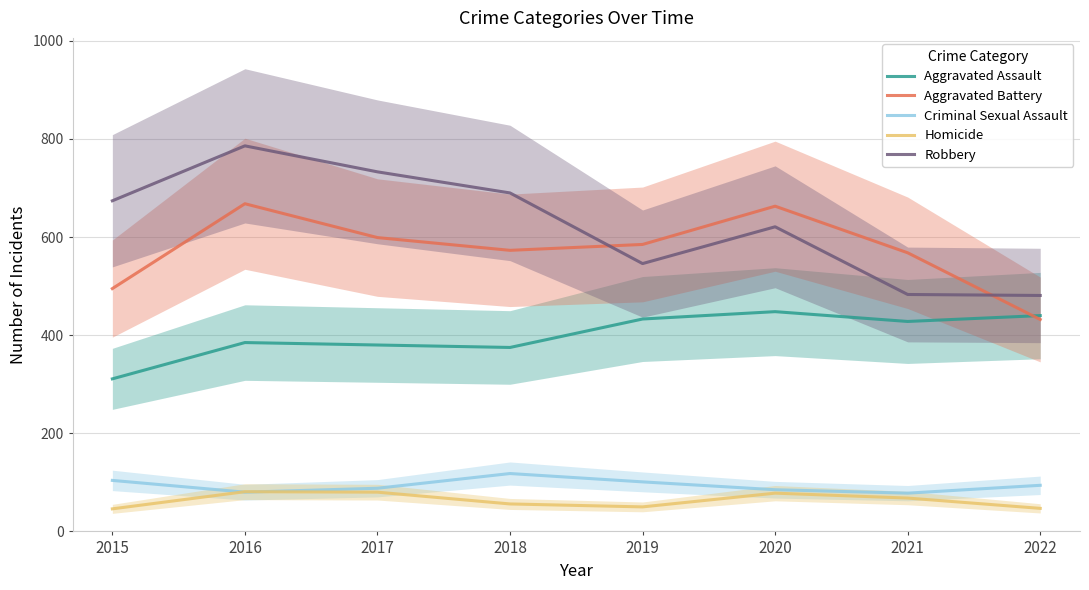

What is the value of the Aggravated Battery point at the 1st from the left?

495